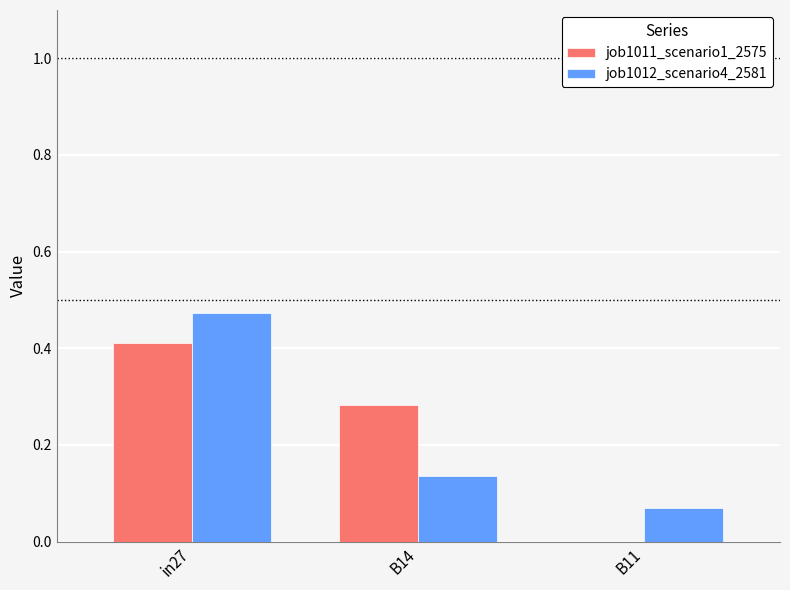

True or false: job1011_scenario1_2575 has a value of 0.2 at in27.

False